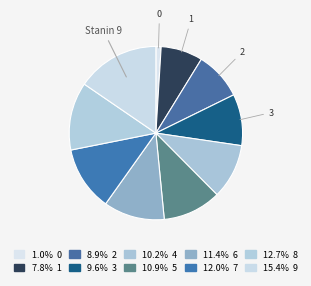

How many segments does this pie chart have?

10